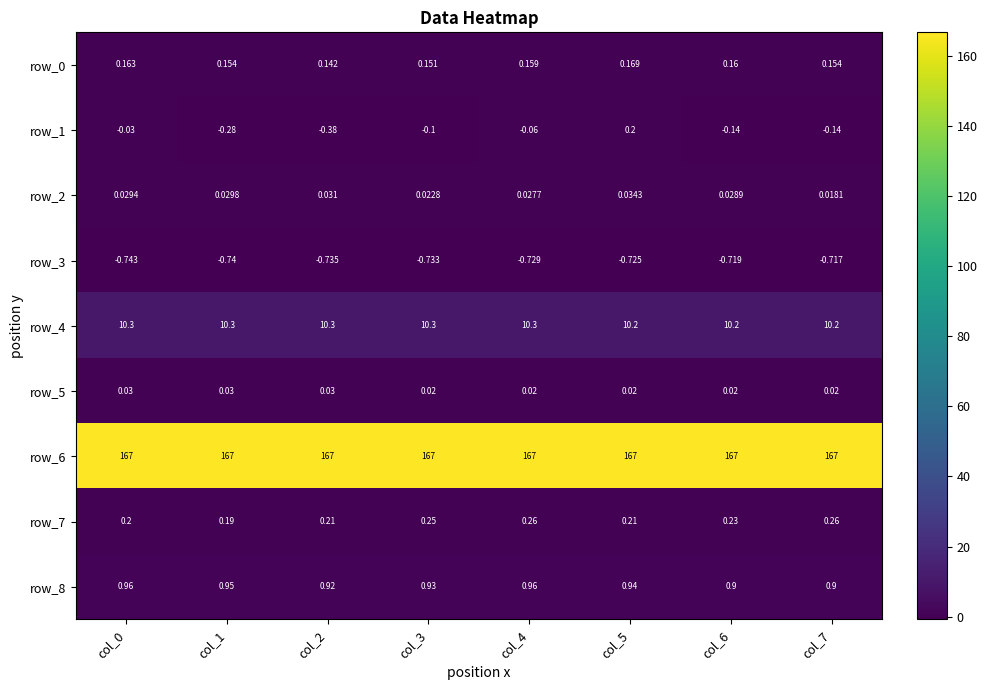

Is the value of row_3 at col_7 greater than the value of row_2 at col_6?

No